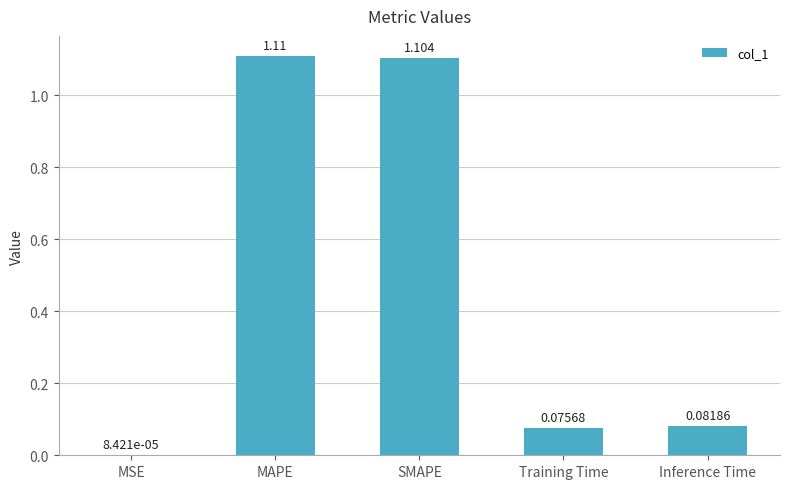

Which label corresponds to the largest value in the chart?

MAPE